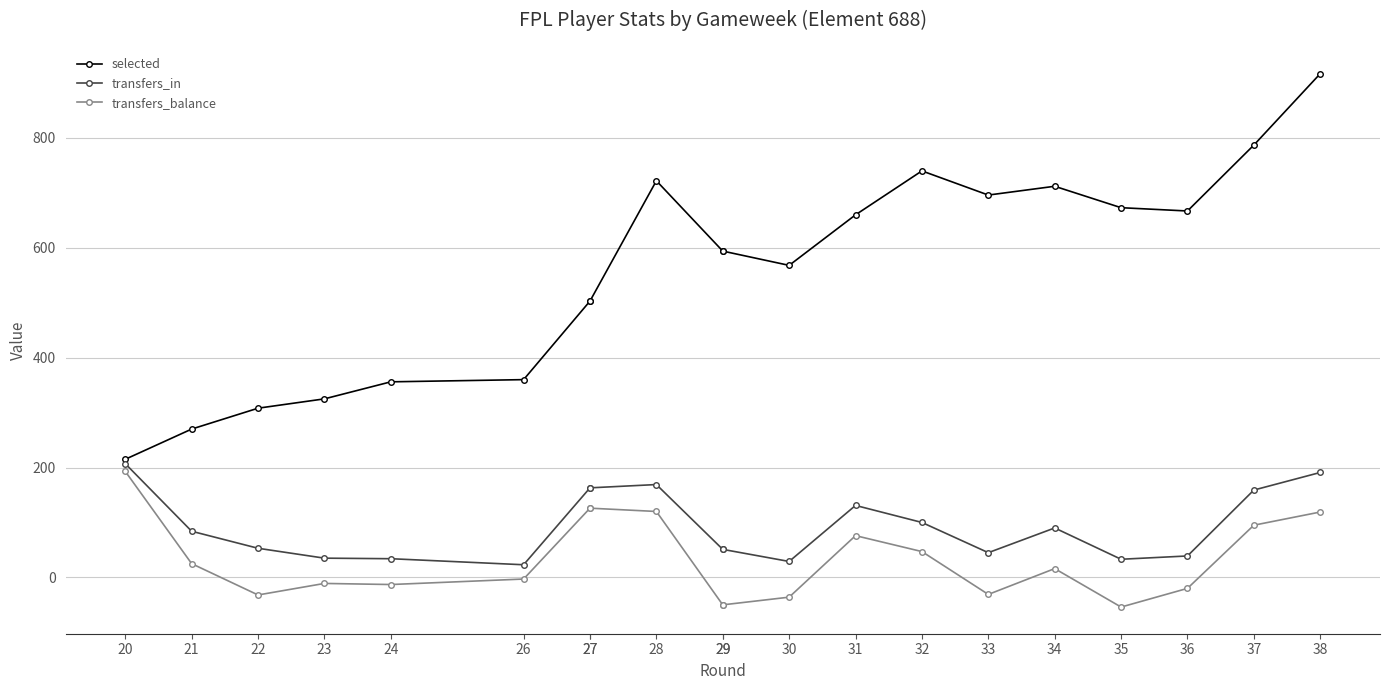

What is the value of the transfers_balance point at the 2nd from the left?

25